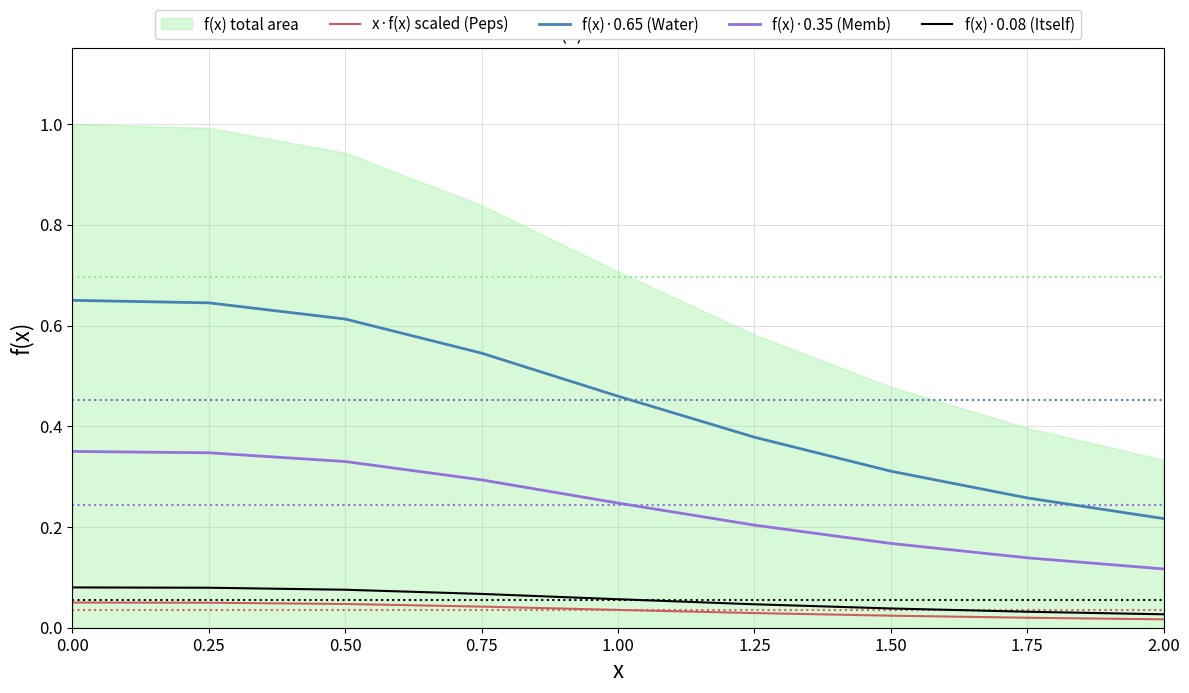

True or false: f(x)·0.65 (Water) and f(x)·0.08 (Itself) intersect in this chart.

False